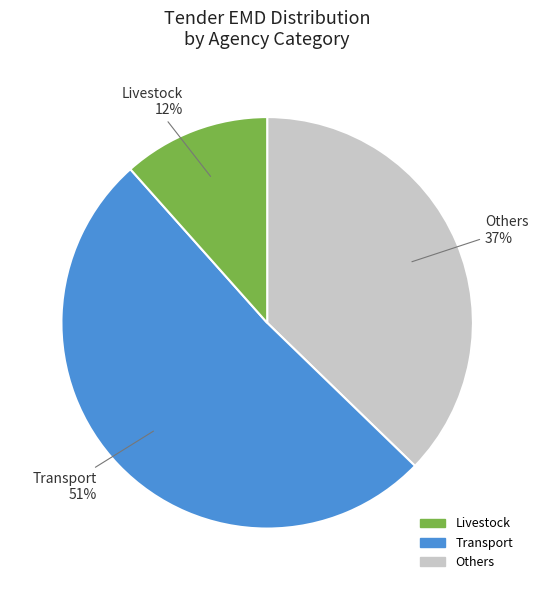

Is there any slice that represents more than half of the pie?

Yes